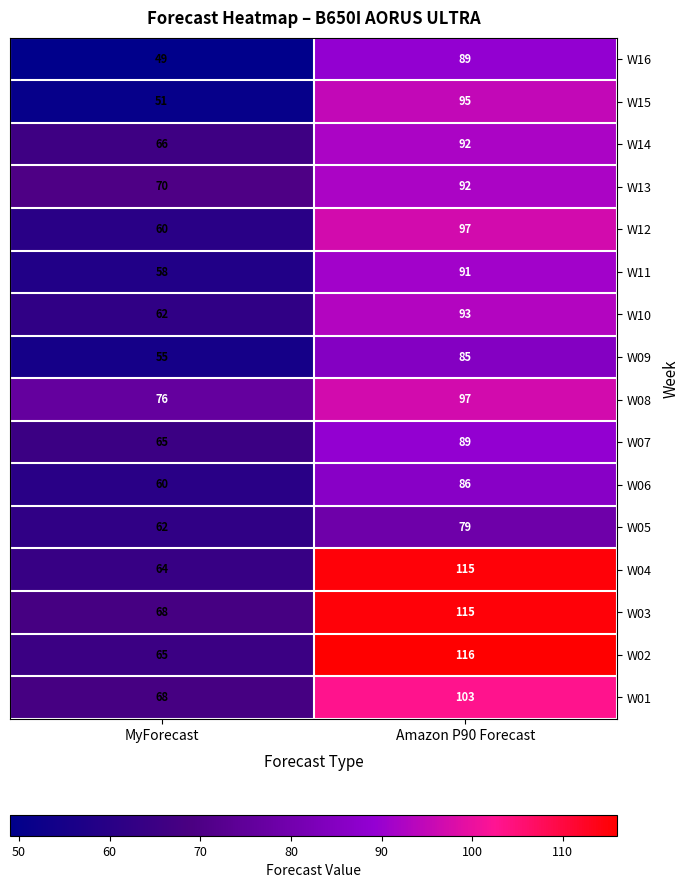

The value of W09 at MyForecast is 76. True or false?

False